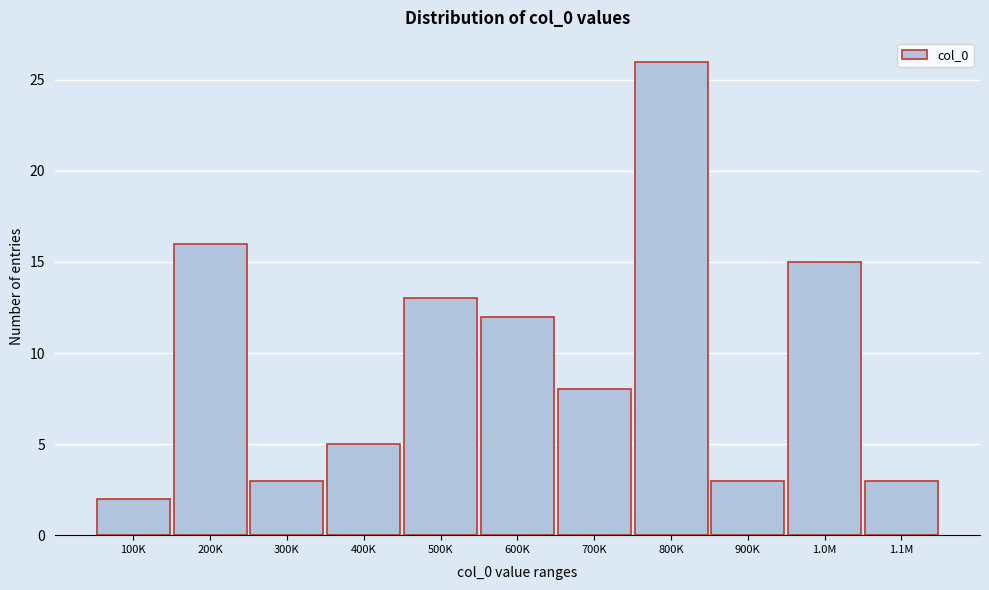

Reading right to left, transcribe all the data shown in this chart.

1.1M=3	1.0M=15	900K=3	800K=26	700K=8	600K=12	500K=13	400K=5	300K=3	200K=16	100K=2